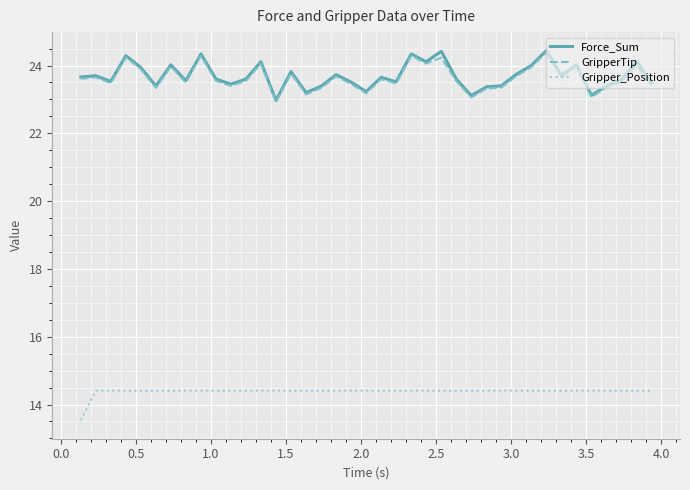

True or false: Gripper_Position and Force_Sum intersect in this chart.

False